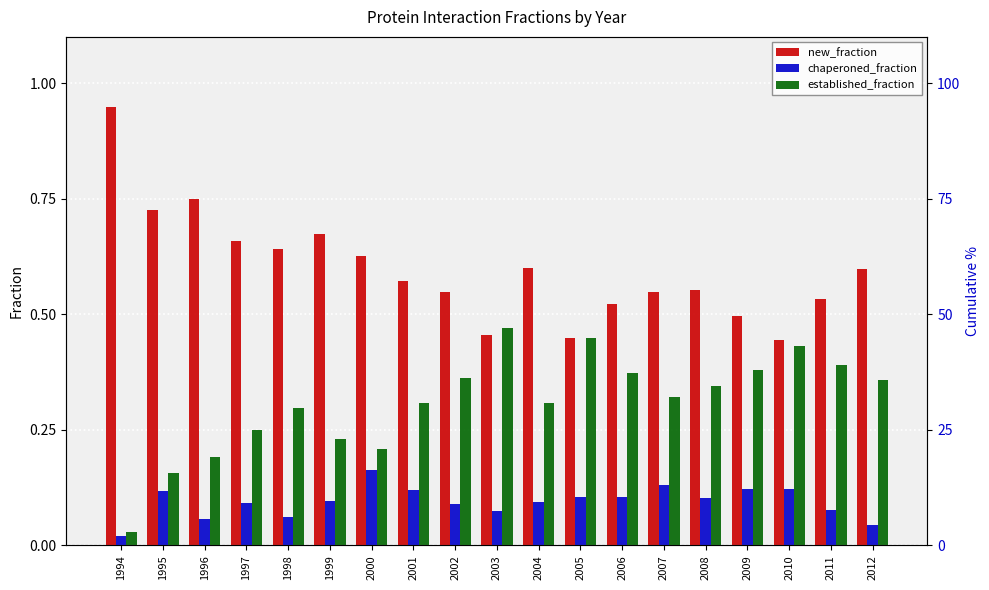

How many data points does each series have?

19